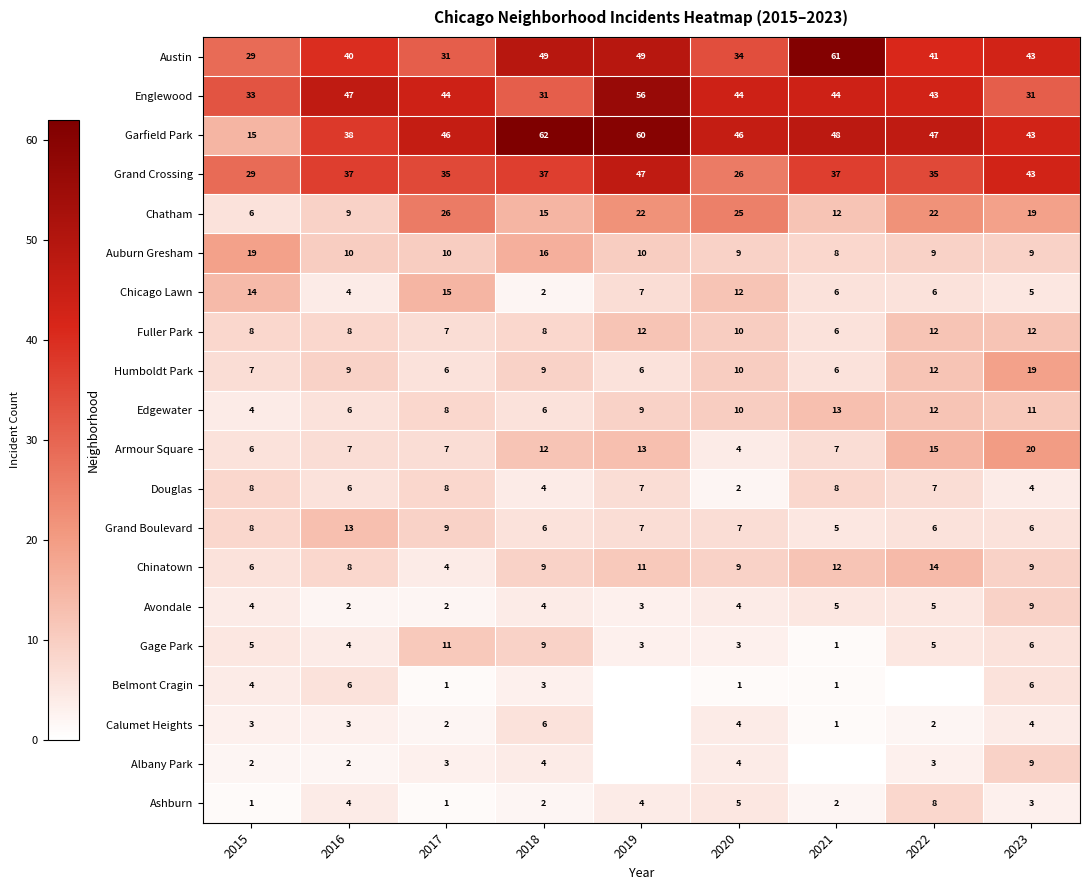

What is the difference between the maximum and minimum values in the Grand Boulevard series?

8